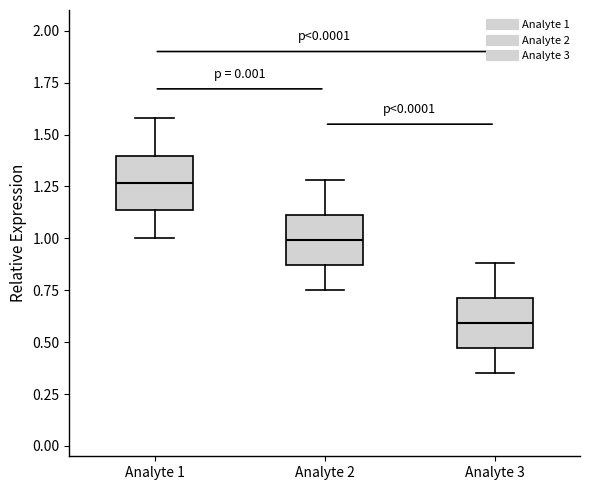

Where is the lower edge of the box for Analyte 3 on the y-axis? The values are not printed on the chart, so give them approximately, as read against the axis.

0.45